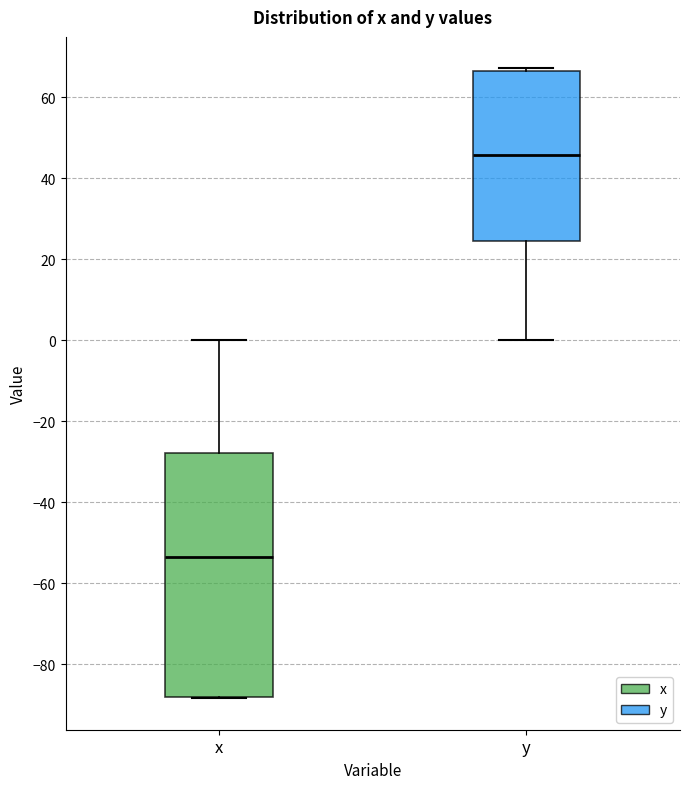

Which box is the tallest, from its lower edge to its upper edge?

x